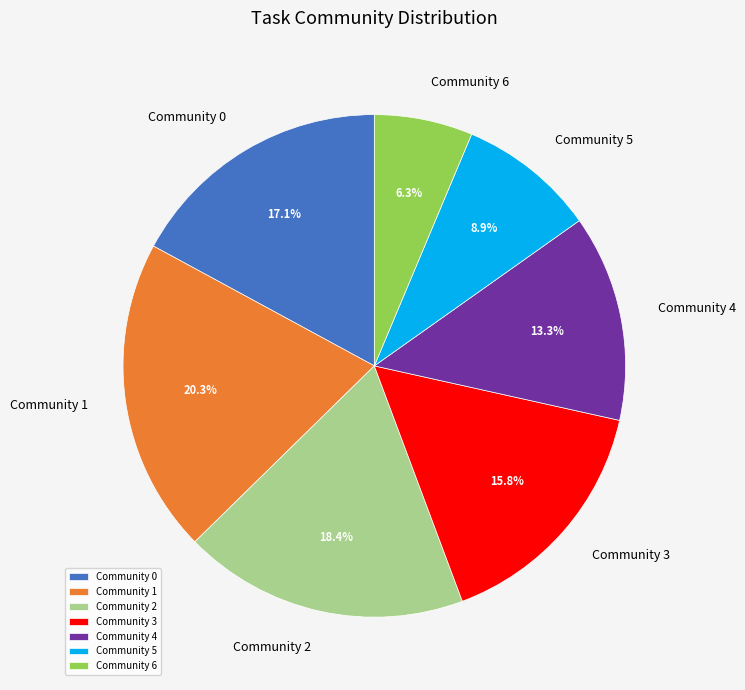

What portion of the pie excludes Community 1?

79.7%